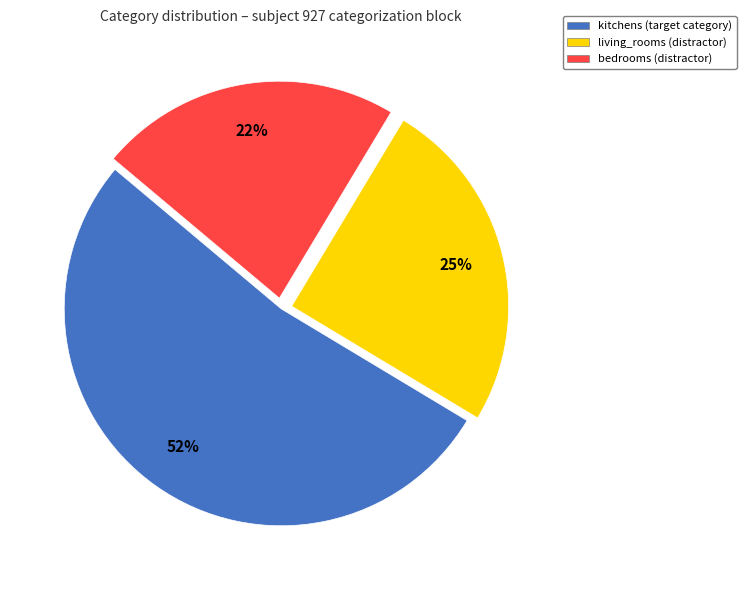

Does any single category account for the majority?

Yes